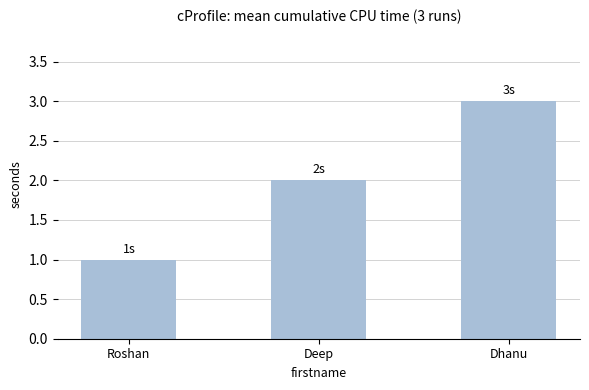

Rank the categories by value from highest to lowest.

Dhanu, Deep, Roshan